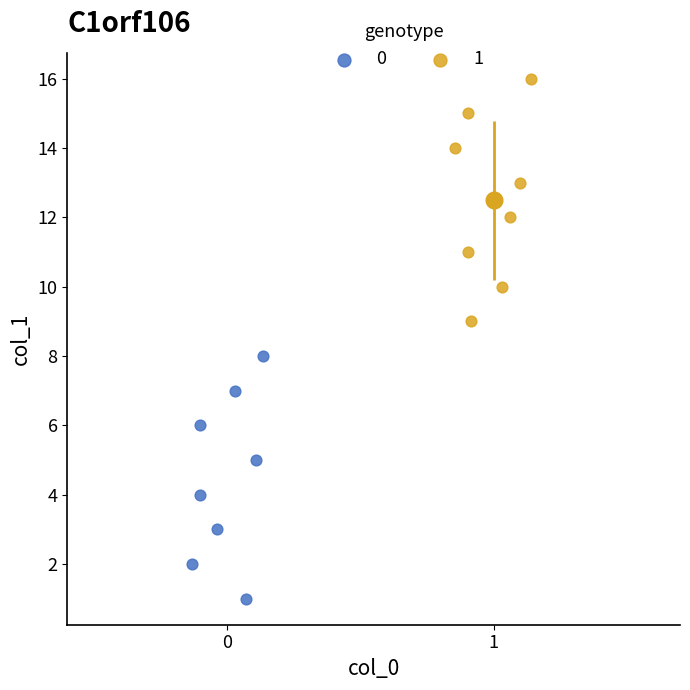

Which series contains the lowest Y value?

0